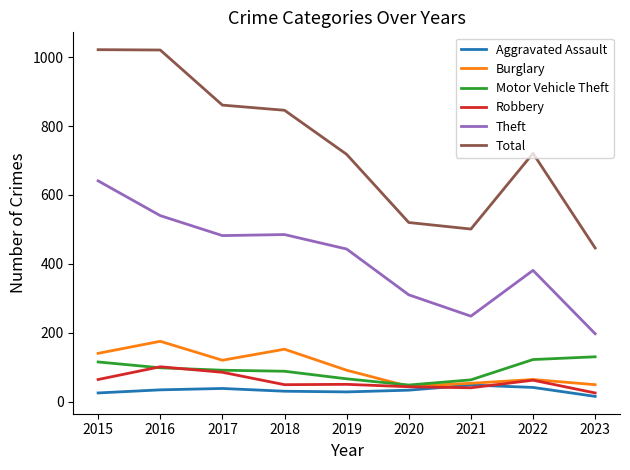

Is the value of Theft at 2016 greater than the value of Robbery at 2018?

Yes